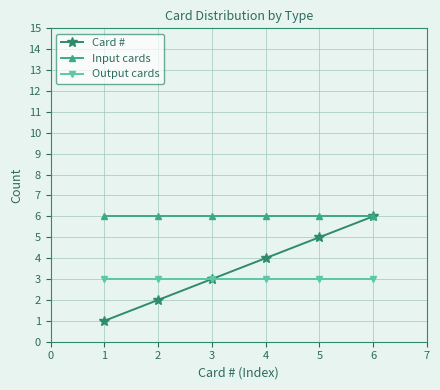

True or false: Input cards and Output cards intersect in this chart.

False